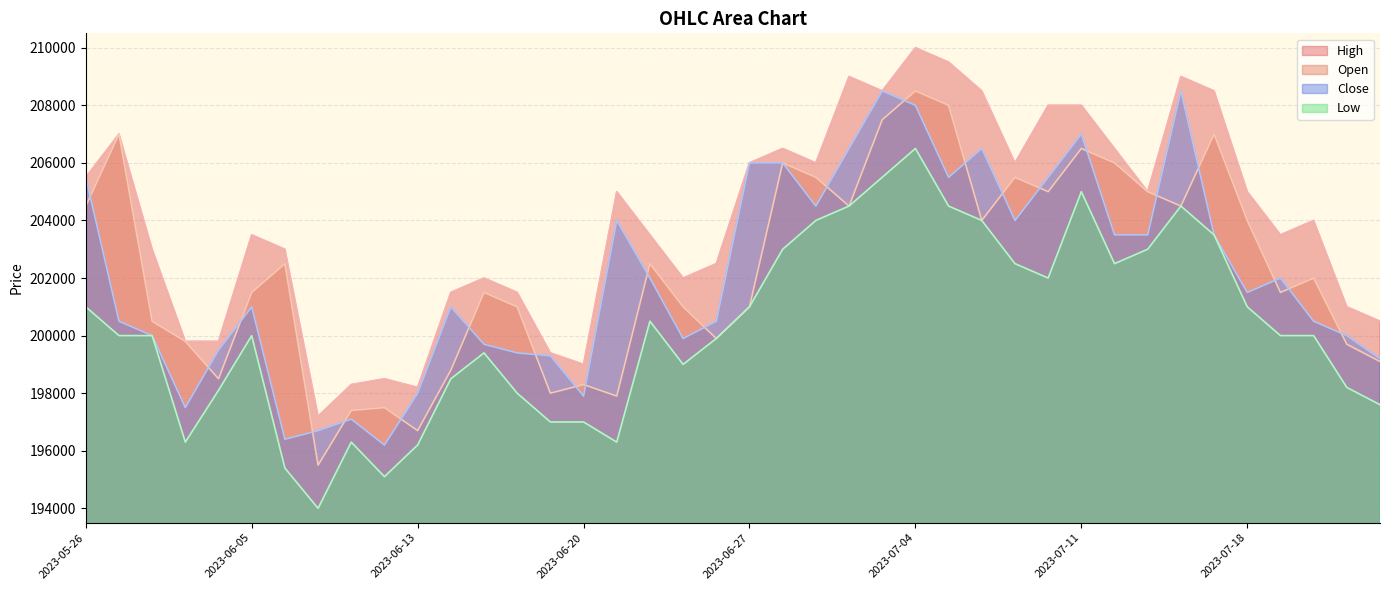

Is the value of Close at 2023-07-13 greater than the value of Open at 2023-06-09?

Yes